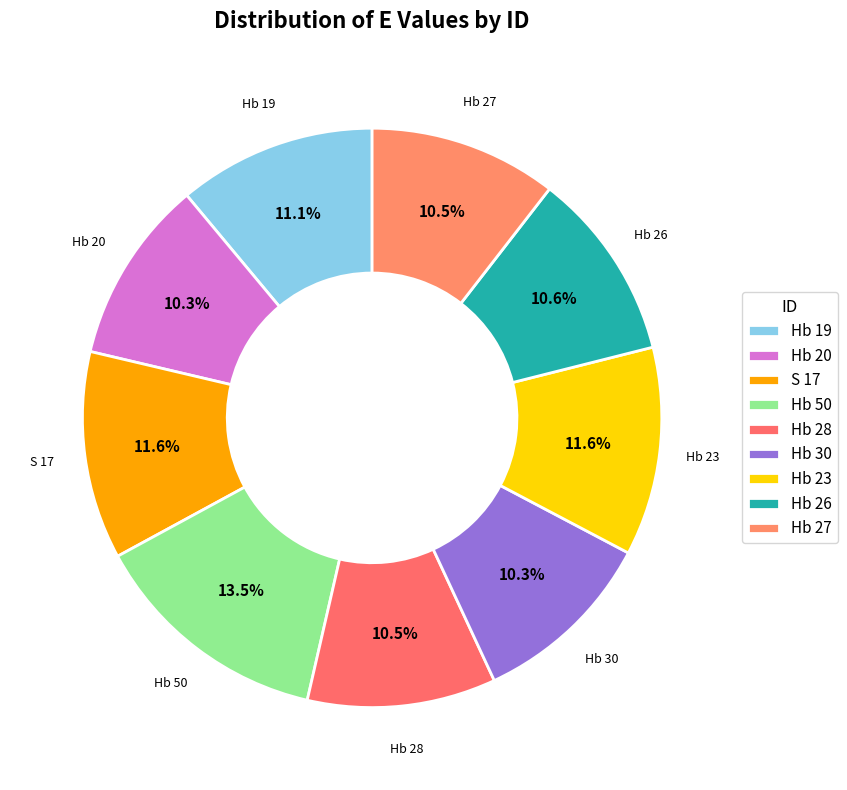

True or false: Hb 30 accounts for 10% of the total.

True